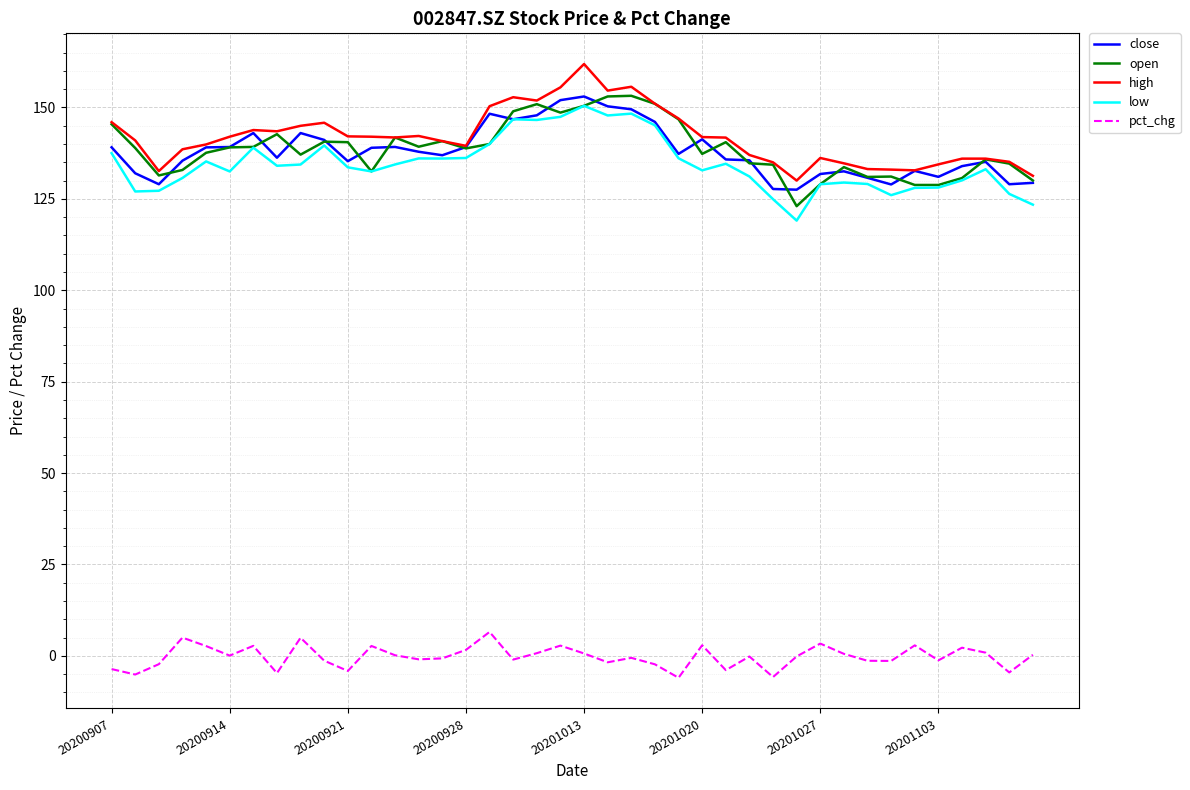

What is the average value of the high series?

141.9